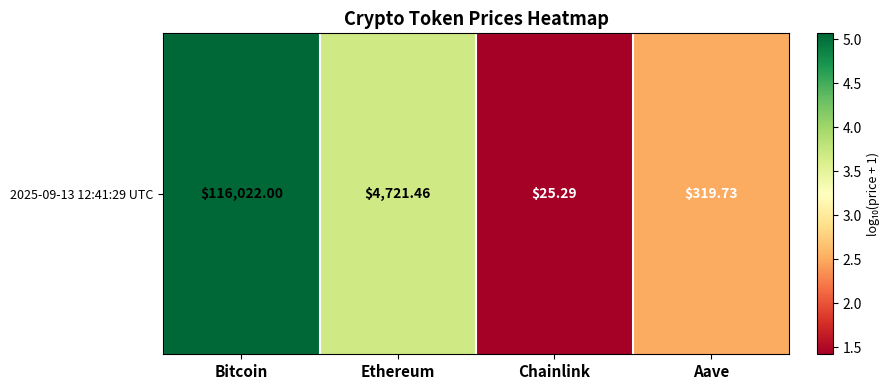

Is it true that the value at Bitcoin is 7.9?

False